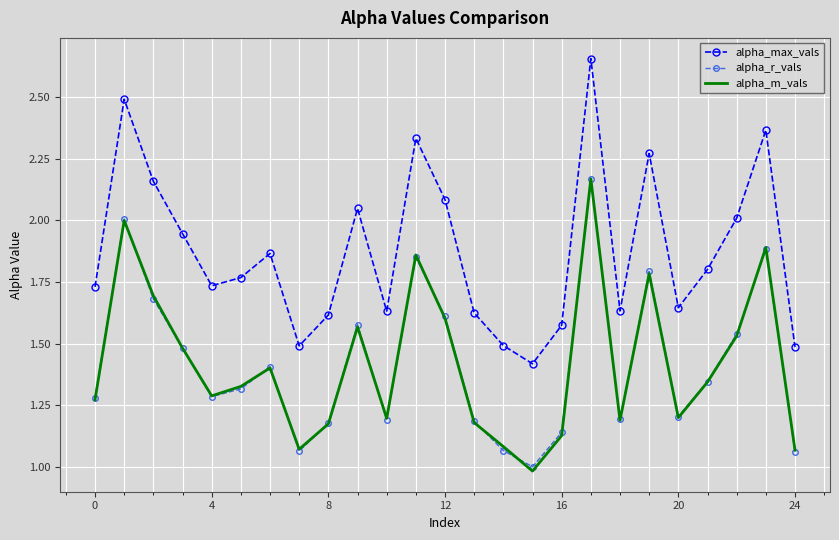

Which series has the largest total across all categories?

alpha_max_vals